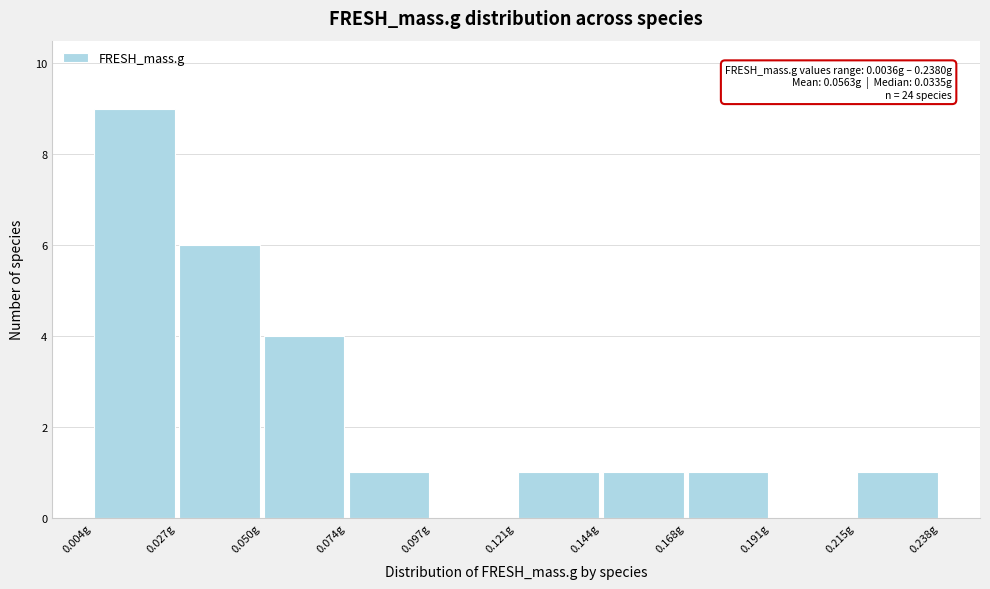

Over which range of the x-axis is the bar tallest?

0.005 to 0.025